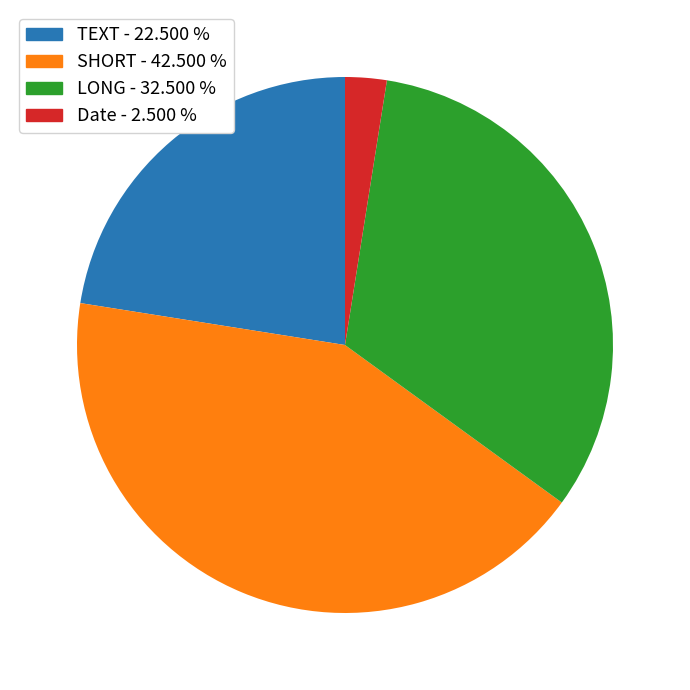

Is there any slice that represents more than half of the pie?

No